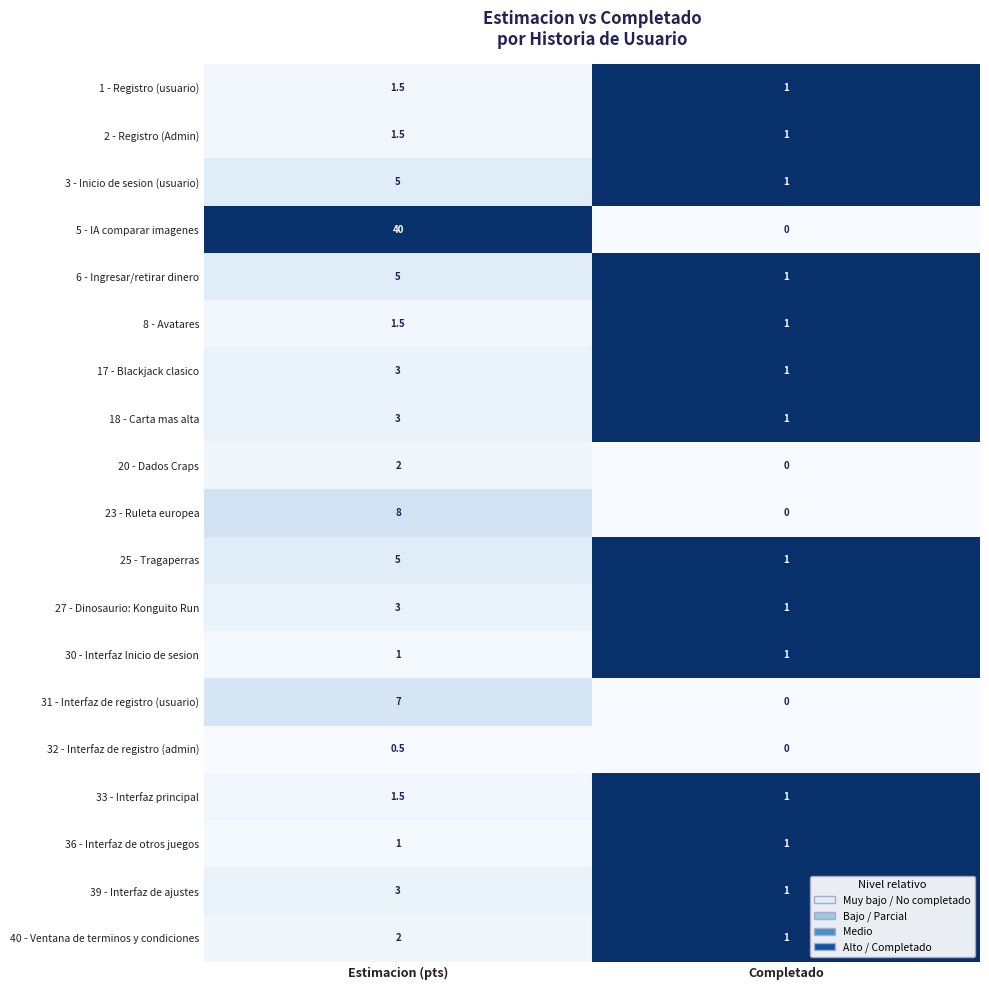

Which series has the largest range (max minus min)?

5 - IA comparar imagenes